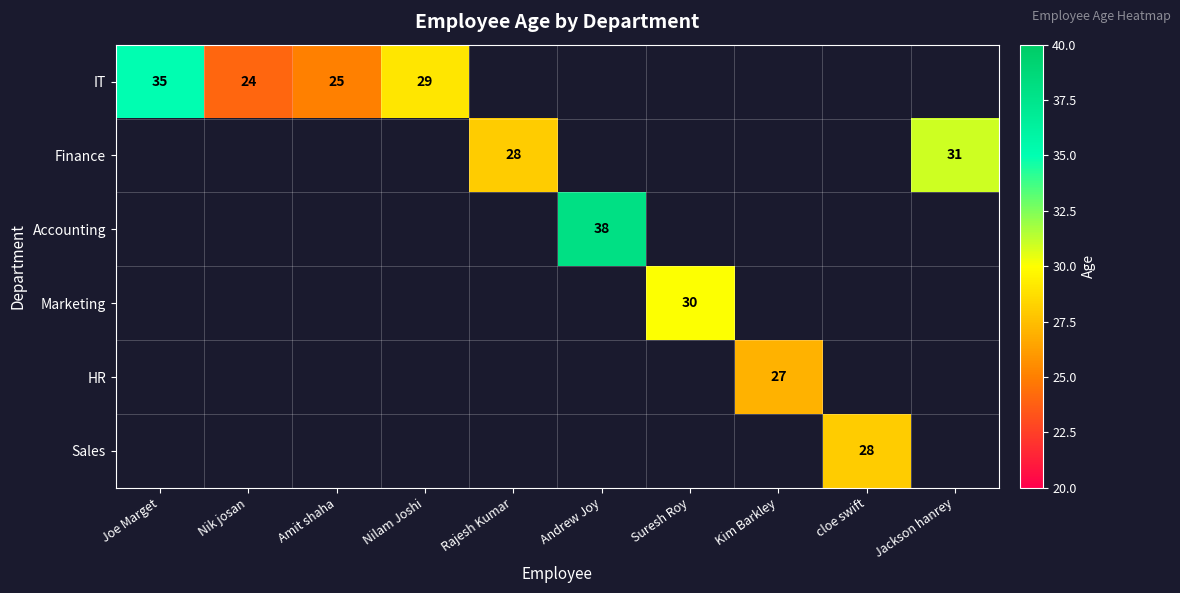

Which category has the lowest value across all series?

Nik josan